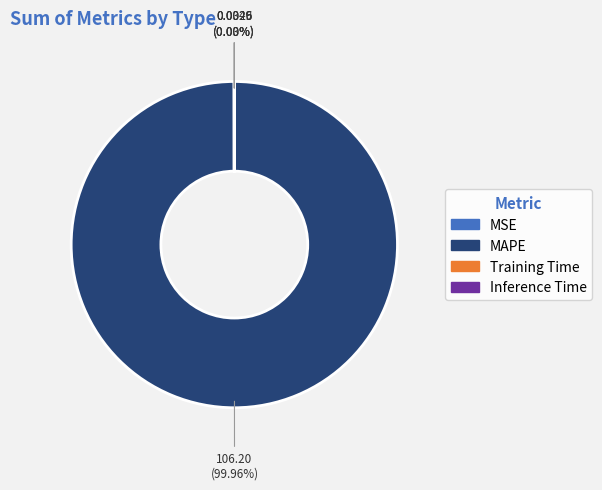

Which slice represents more than half of the pie?

MAPE